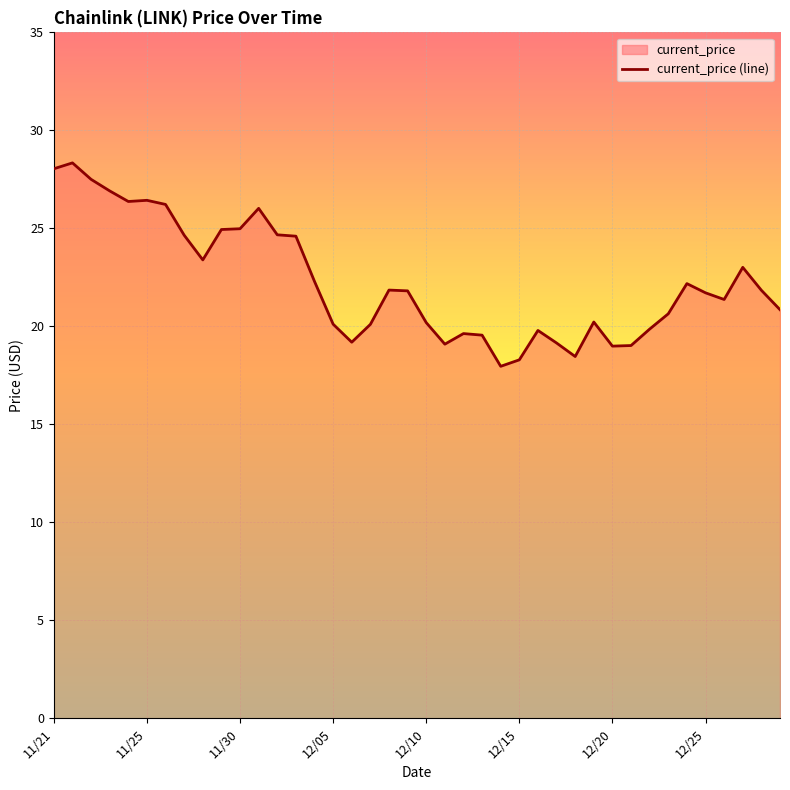

How many lines are shown in the chart?

1